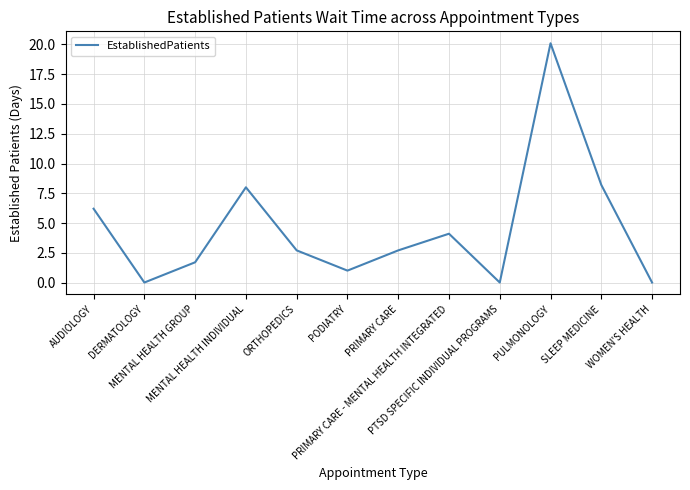

What is the greatest value displayed?

20.1